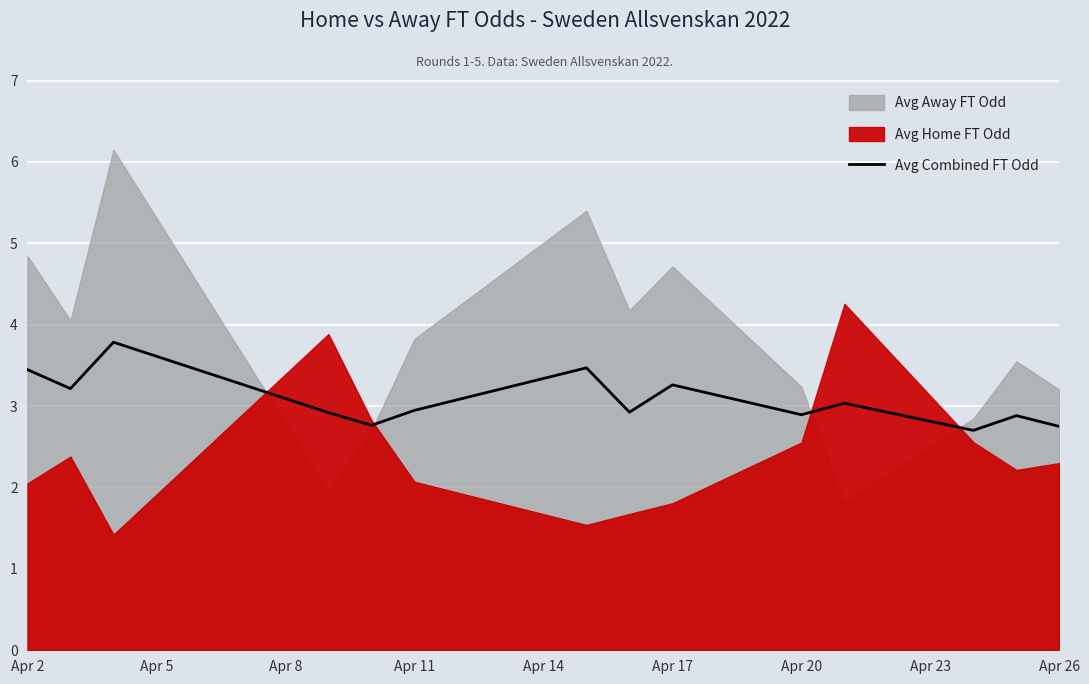

True or false: Avg Combined FT Odd has a value of 2.9 at Apr 11.

True